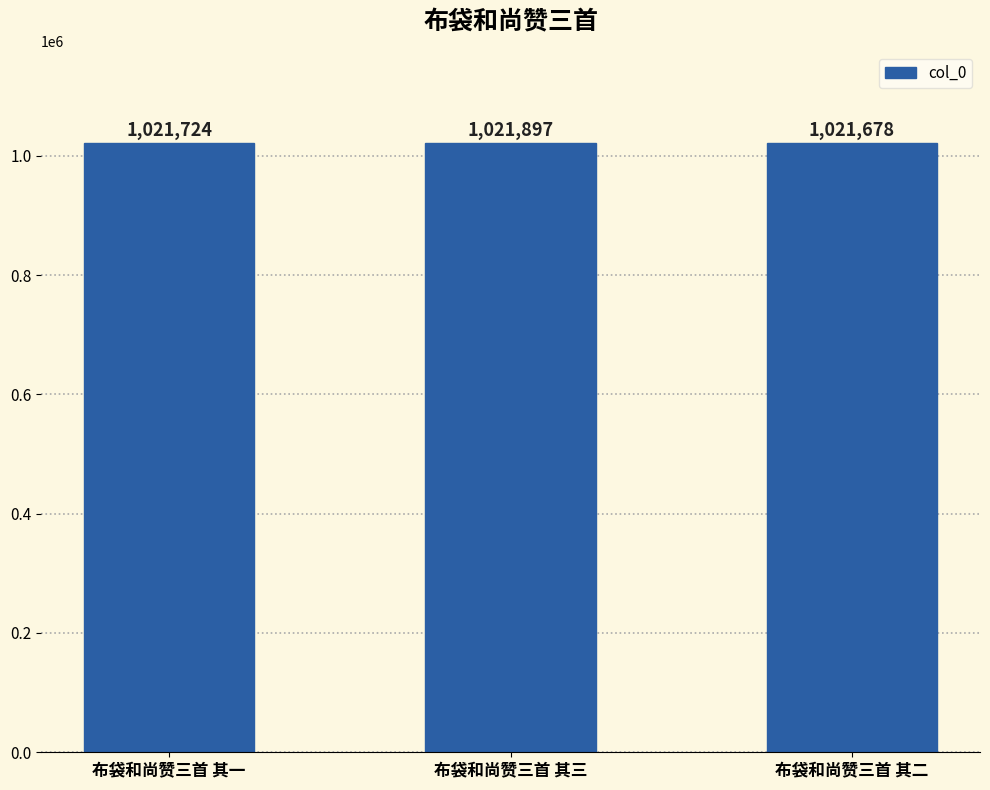

Between 布袋和尚赞三首 其一 and 布袋和尚赞三首 其三, which is larger?

布袋和尚赞三首 其三